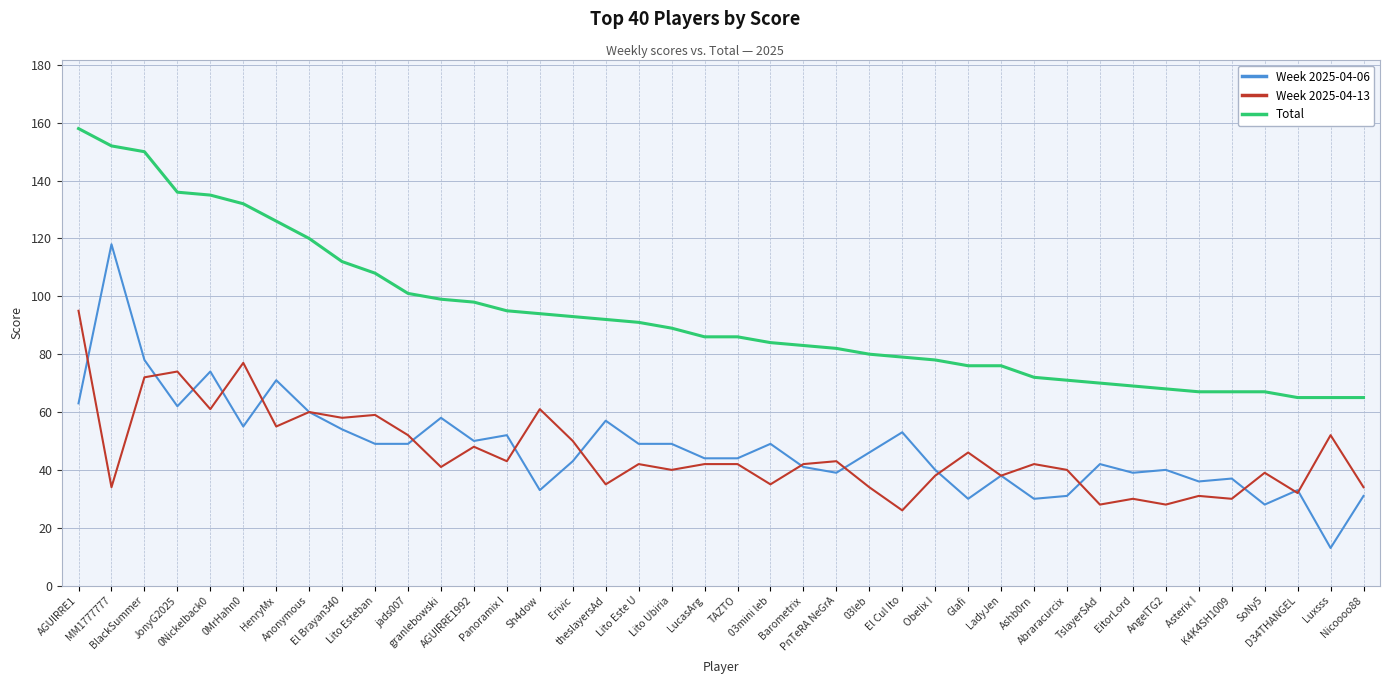

What is the difference between the highest and lowest values at Abraracurcix?

40